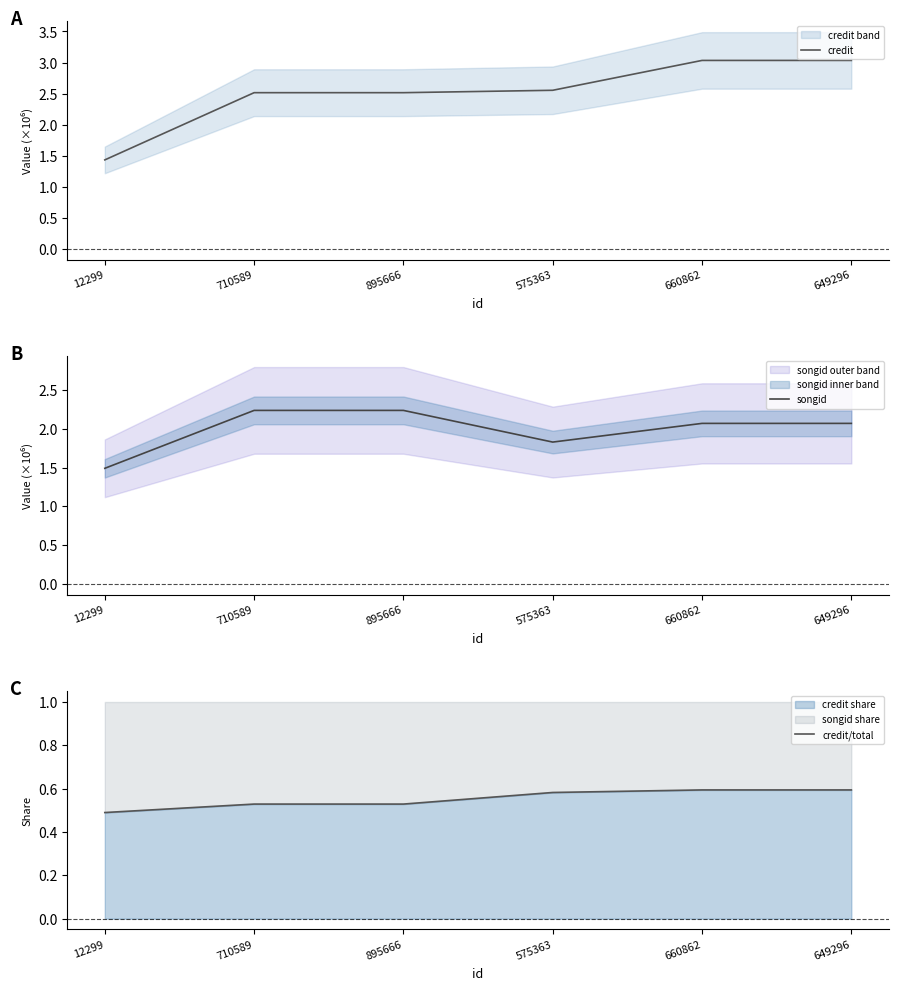

At how many categories does at least one series exceed 2?

5